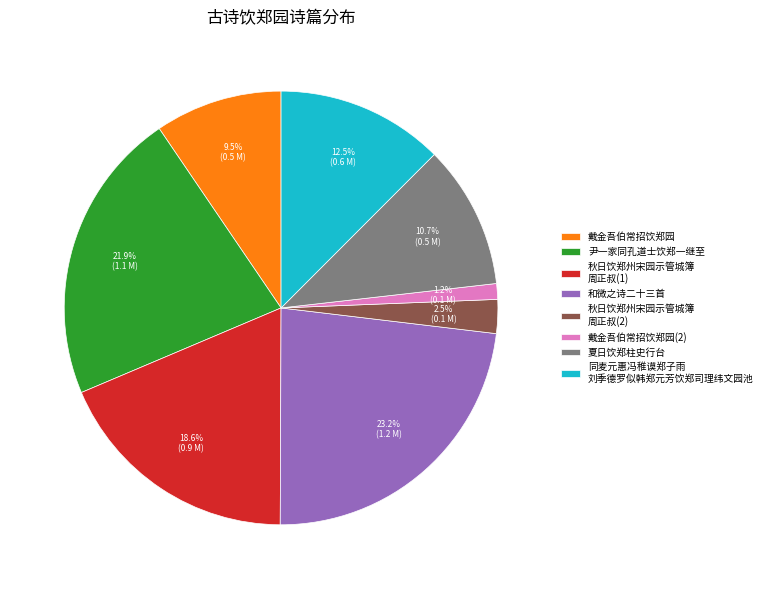

What percentage is the 夏日饮郑柱史行台 slice, to the nearest percent?

11%